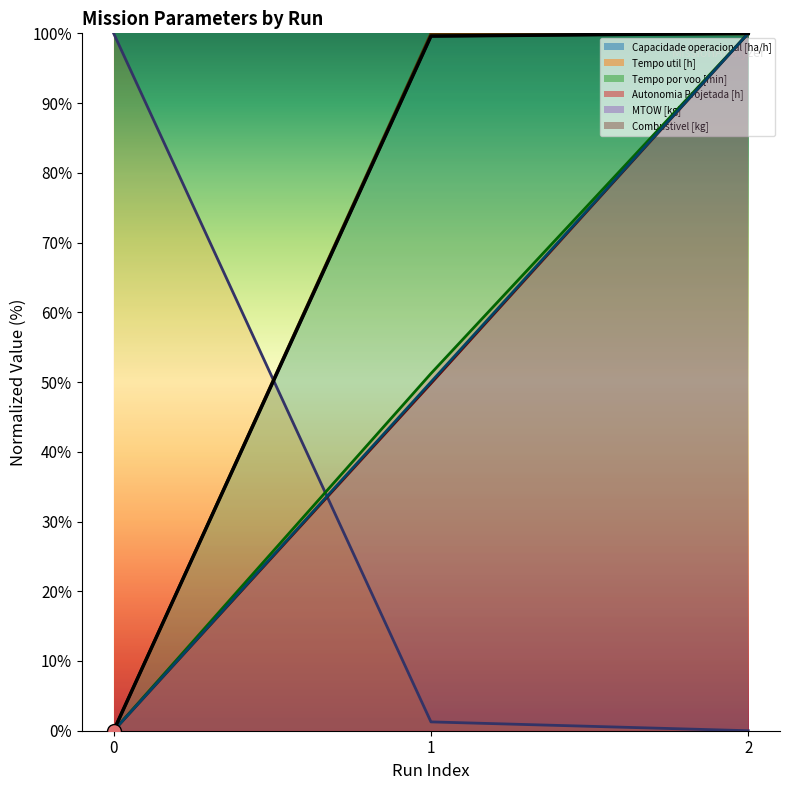

Which series reaches the maximum Y coordinate?

Capacidade operacional [ha/h]